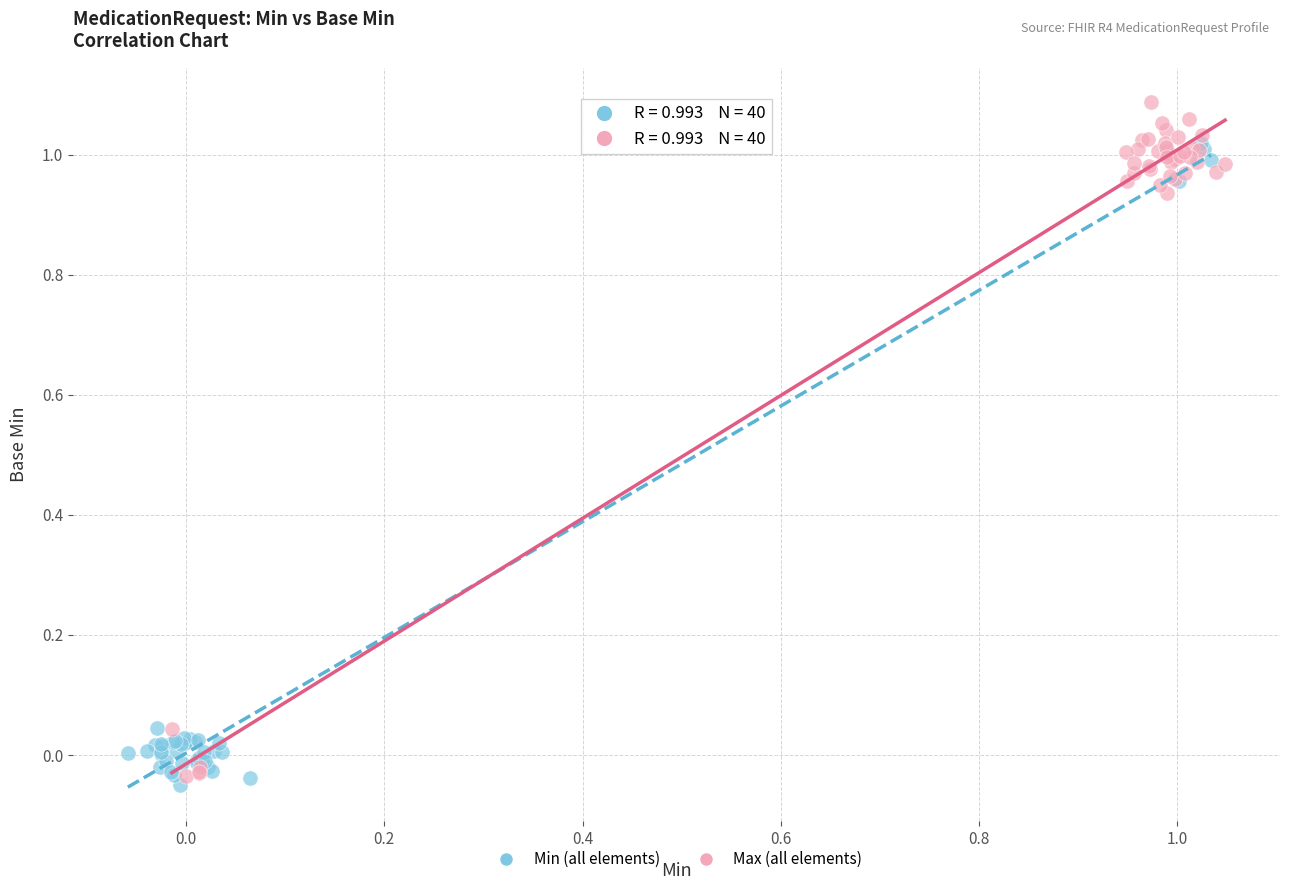

Which series contains the highest Y value?

Max (all elements)